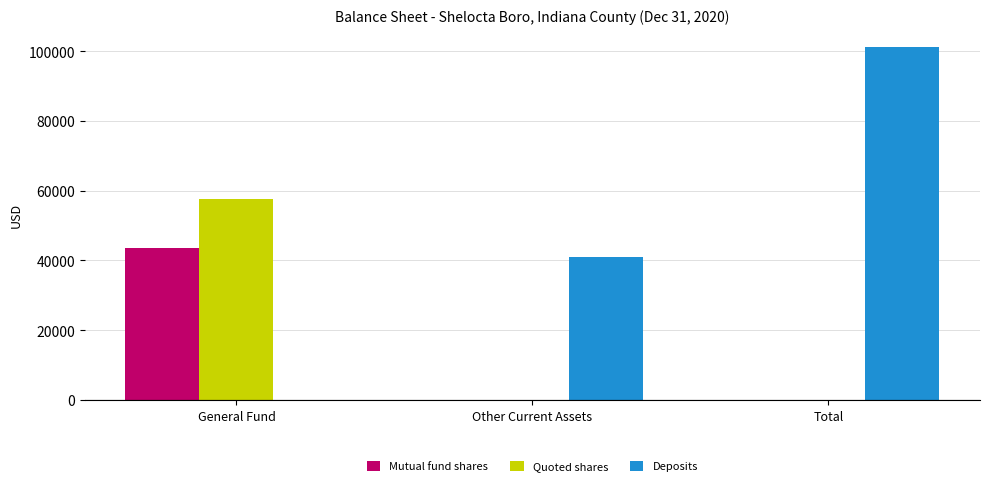

Is it true that Mutual fund shares equals 0 at Total?

True